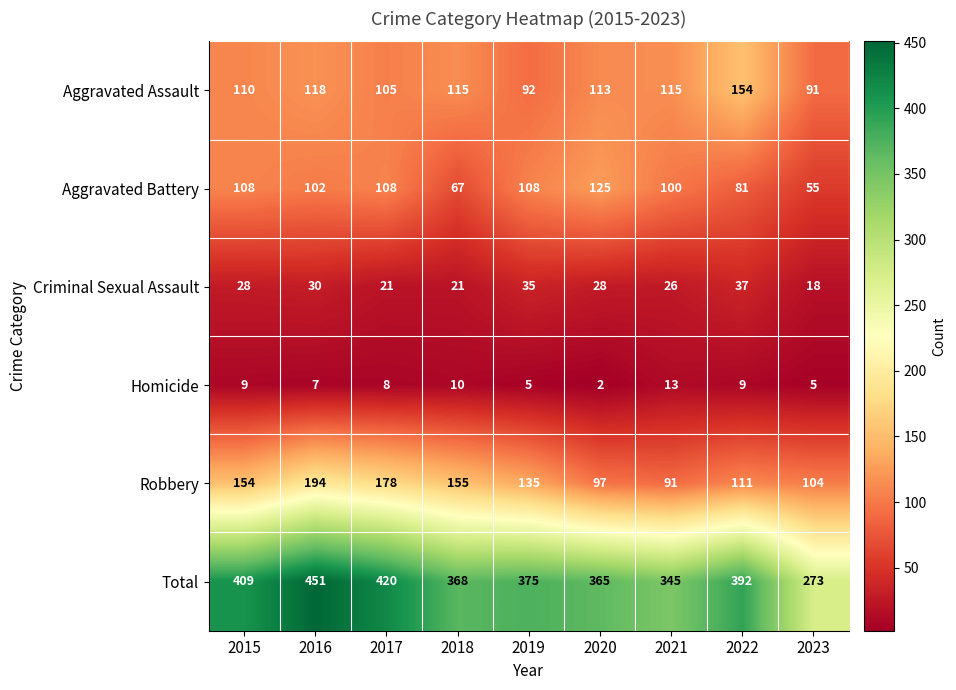

Which series changed the most between 2017 and 2022?

Robbery